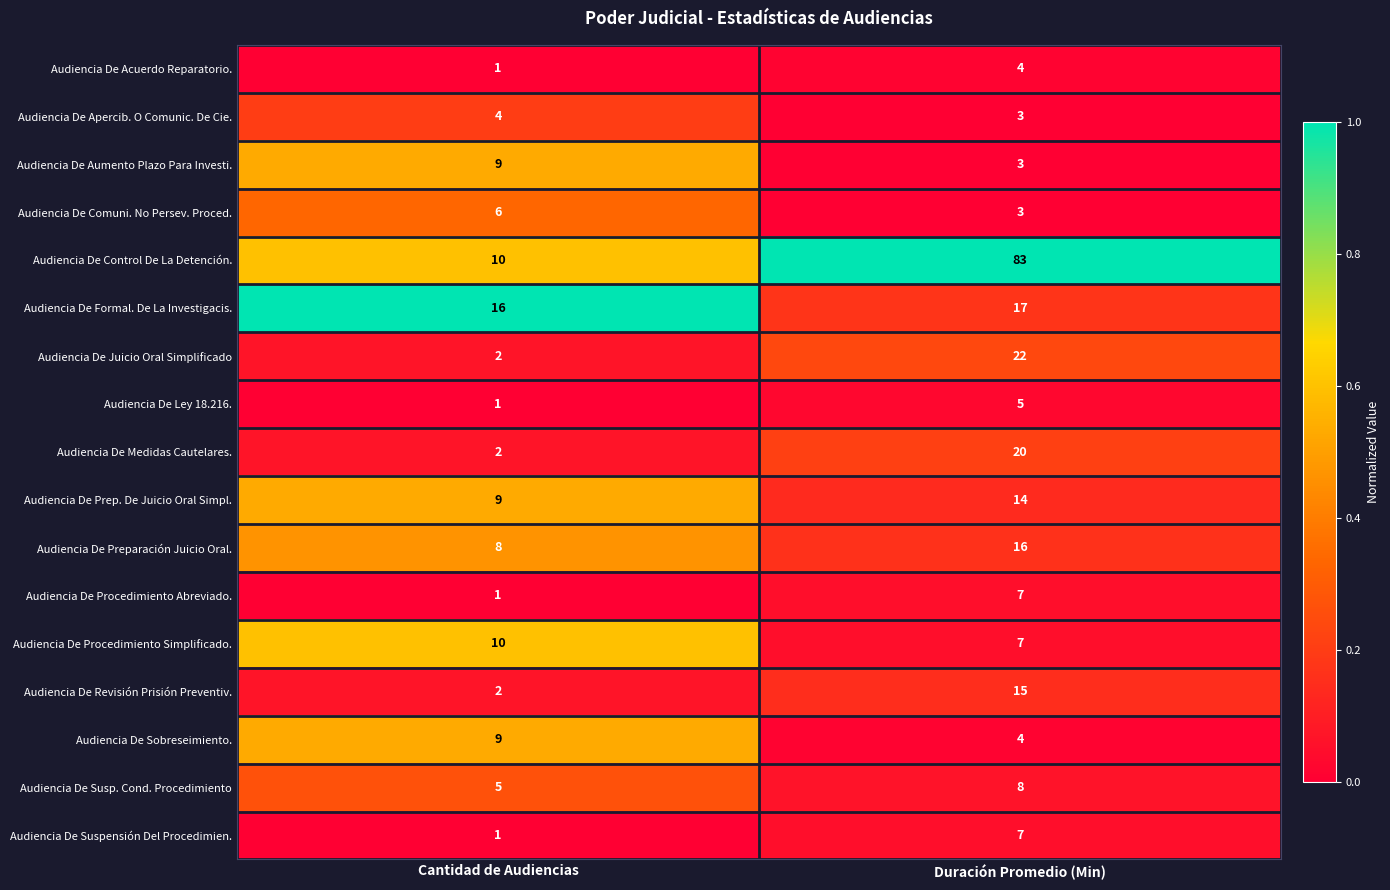

At which category does the chart reach its minimum across all series?

Cantidad de Audiencias